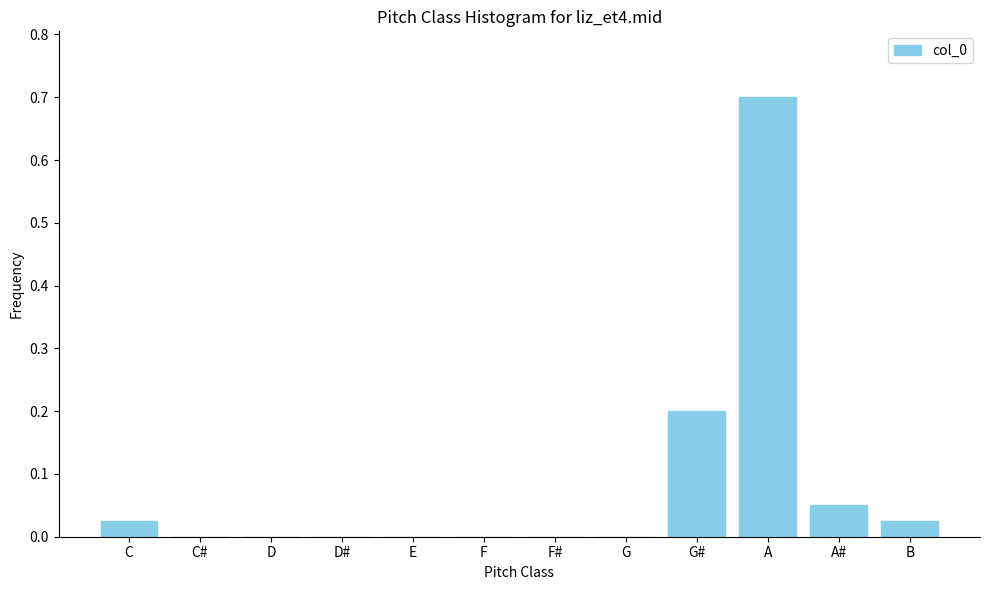

What is the change in value from D to G#?

+0.2